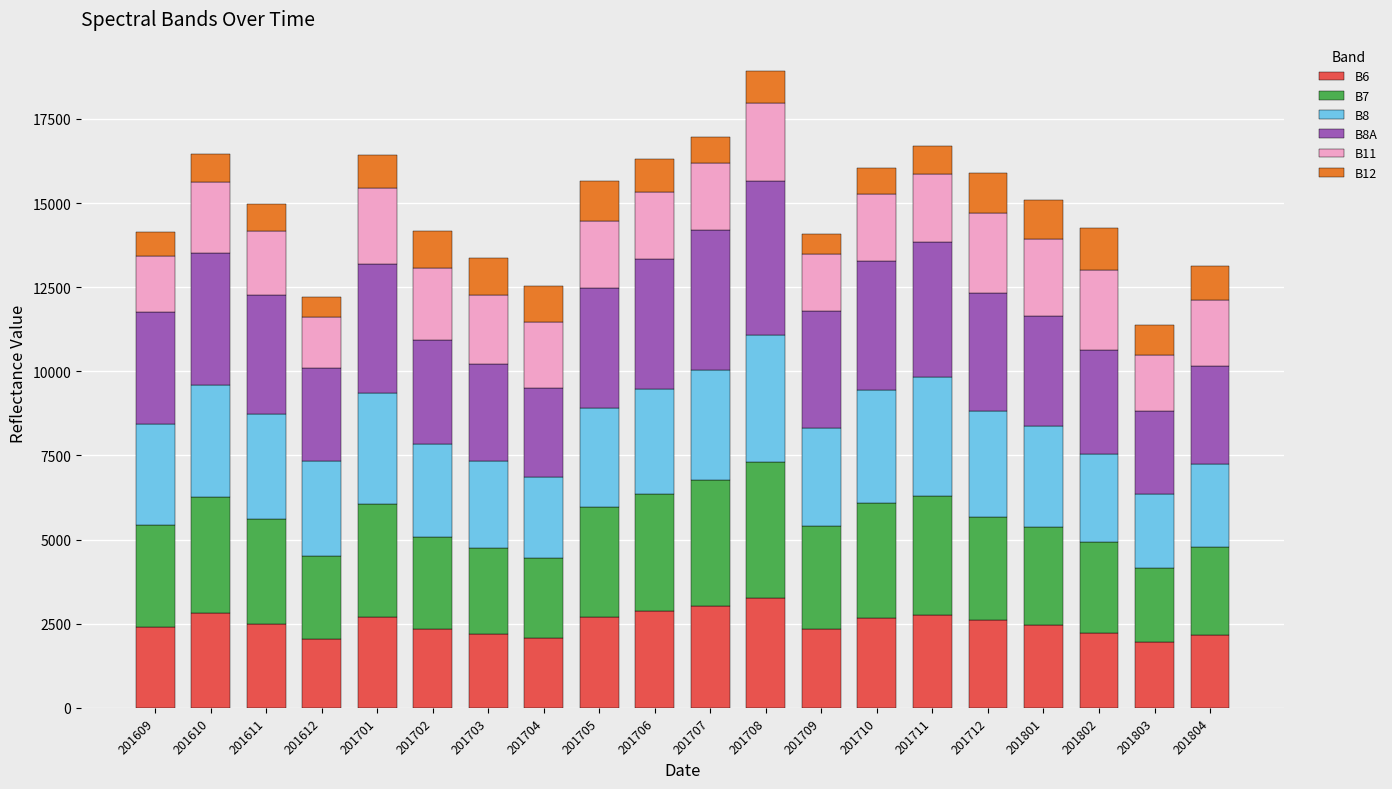

Is it true that B6 equals 2083 at 201704?

True